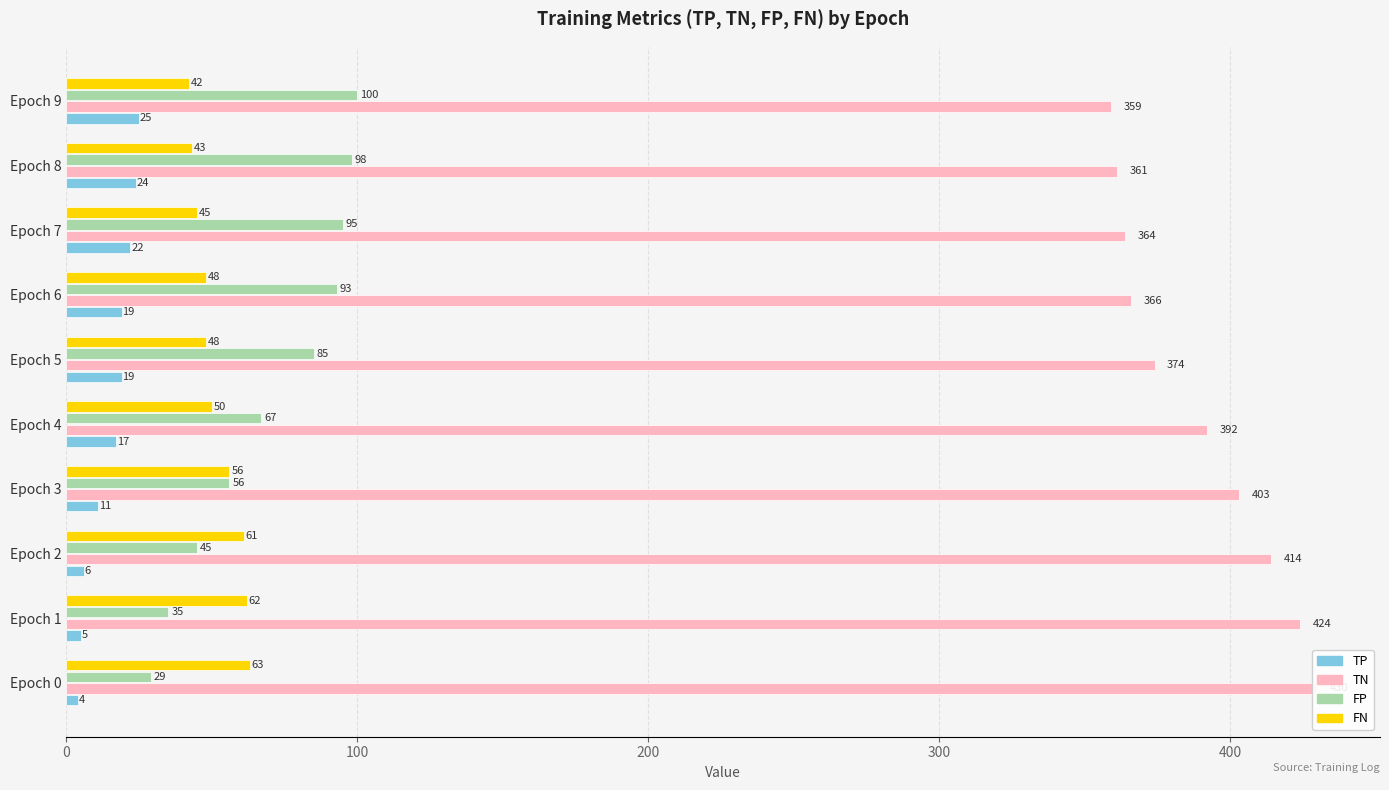

Which series changed the most between Epoch 7 and Epoch 9?

TN